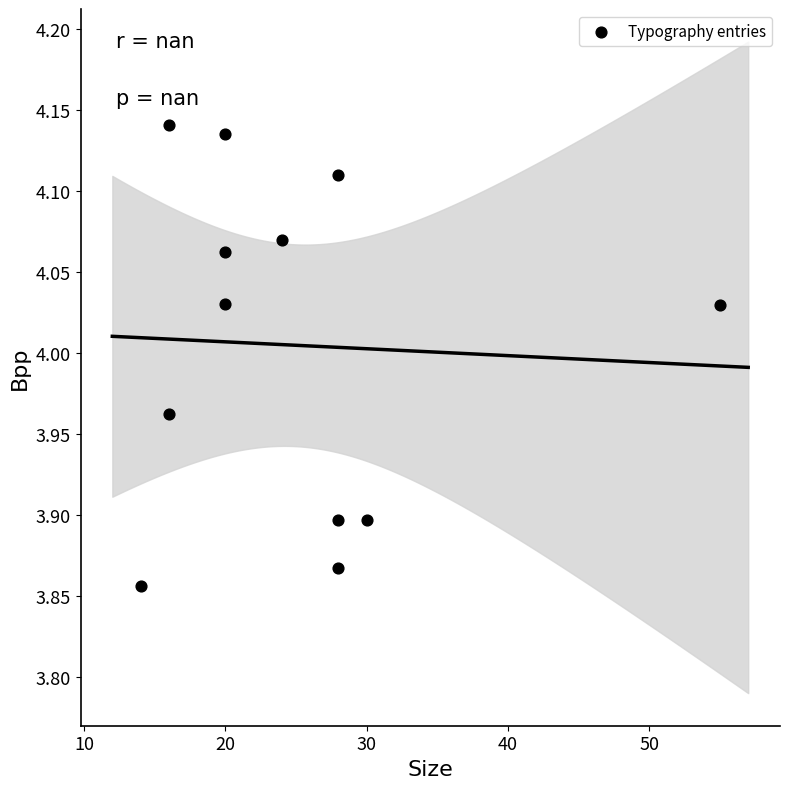

What is the average X value?

24.9